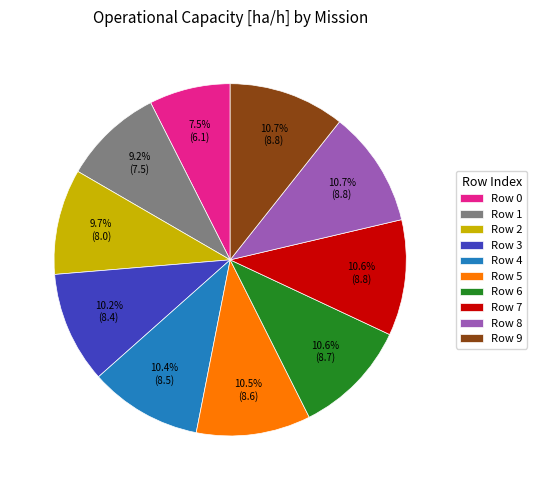

What is the ratio of the value at Row 1 to the value at Row 5?

0.9